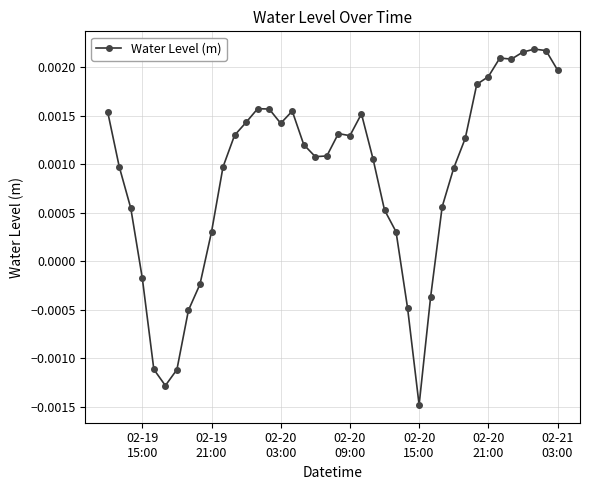

Count the number of data series in this chart.

1